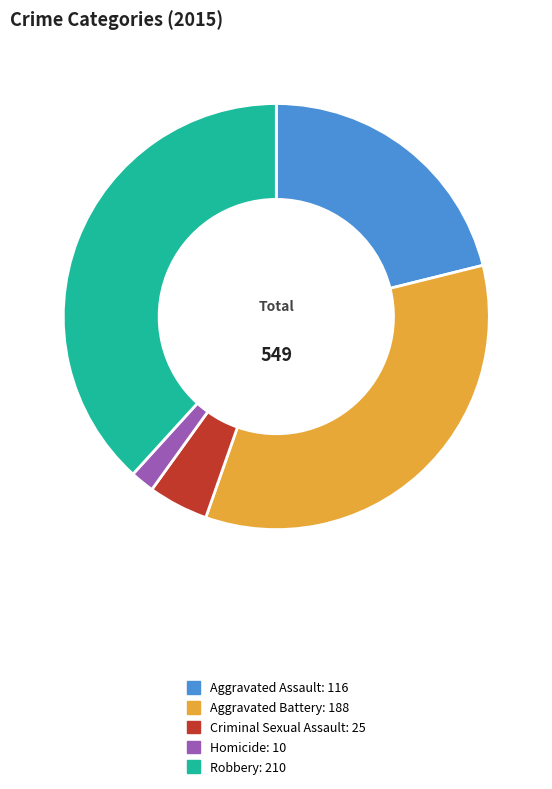

Rank the categories by value from lowest to highest.

Homicide, Criminal Sexual Assault, Aggravated Assault, Aggravated Battery, Robbery